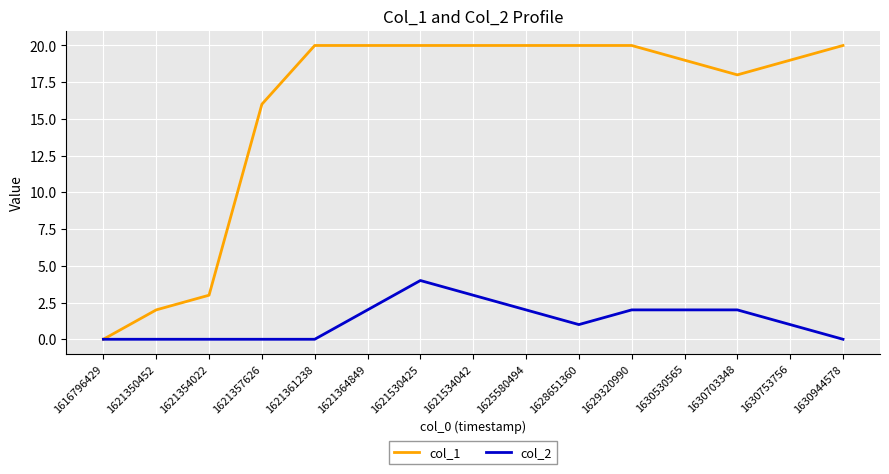

At which category is the sum across all series the highest?

1621530425